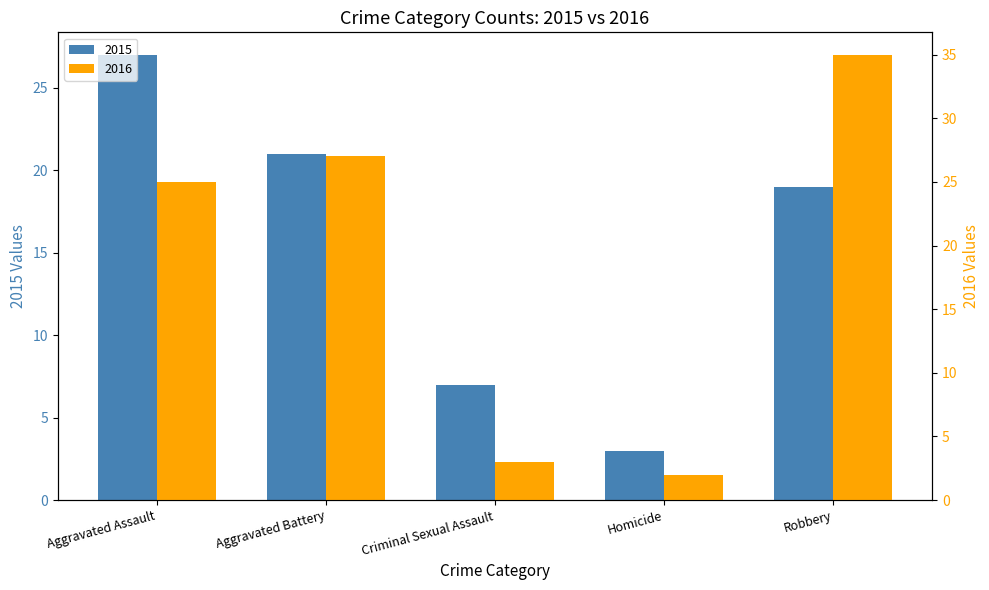

What is the label of the 1st bar from the left?

Aggravated Assault